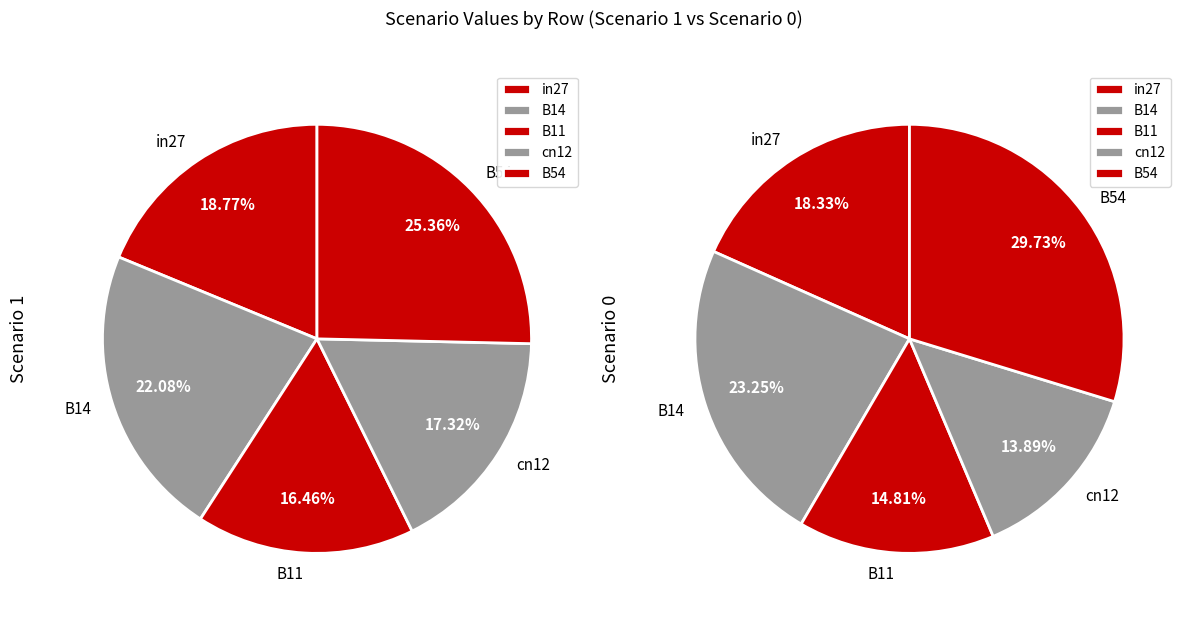

What percentage do B11 and in27 together represent?

35.2%